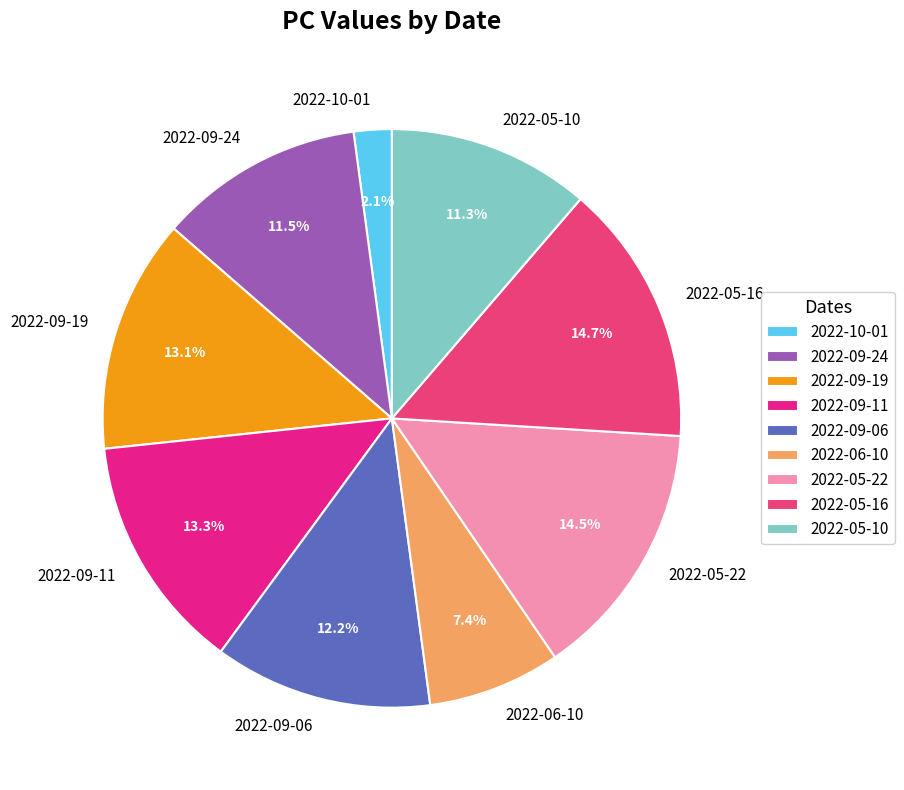

What is the smallest slice in the pie chart?

2022-10-01